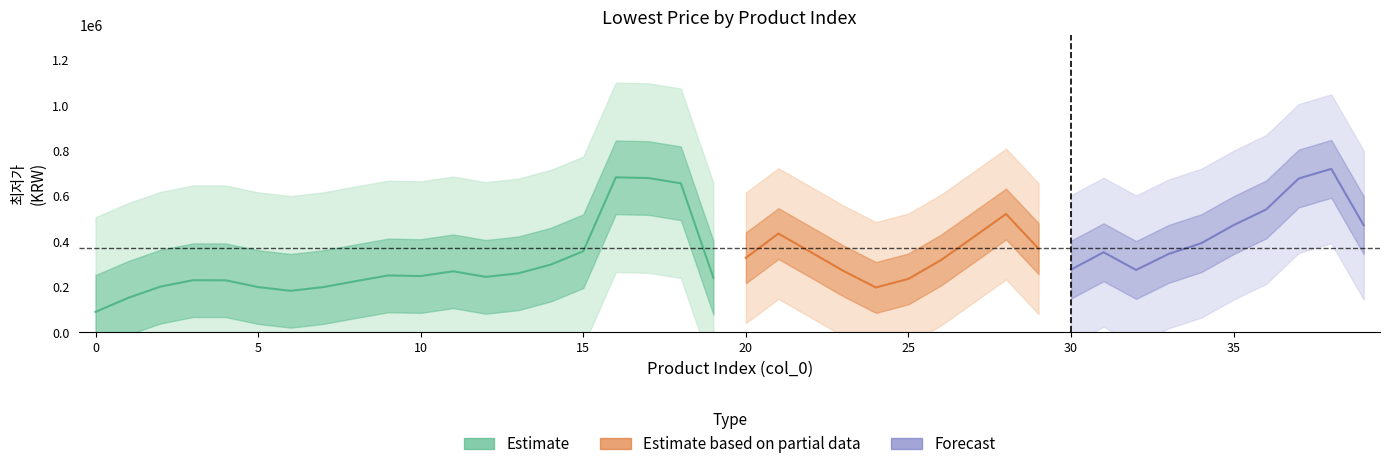

At which category does the data reach its first local peak?

4